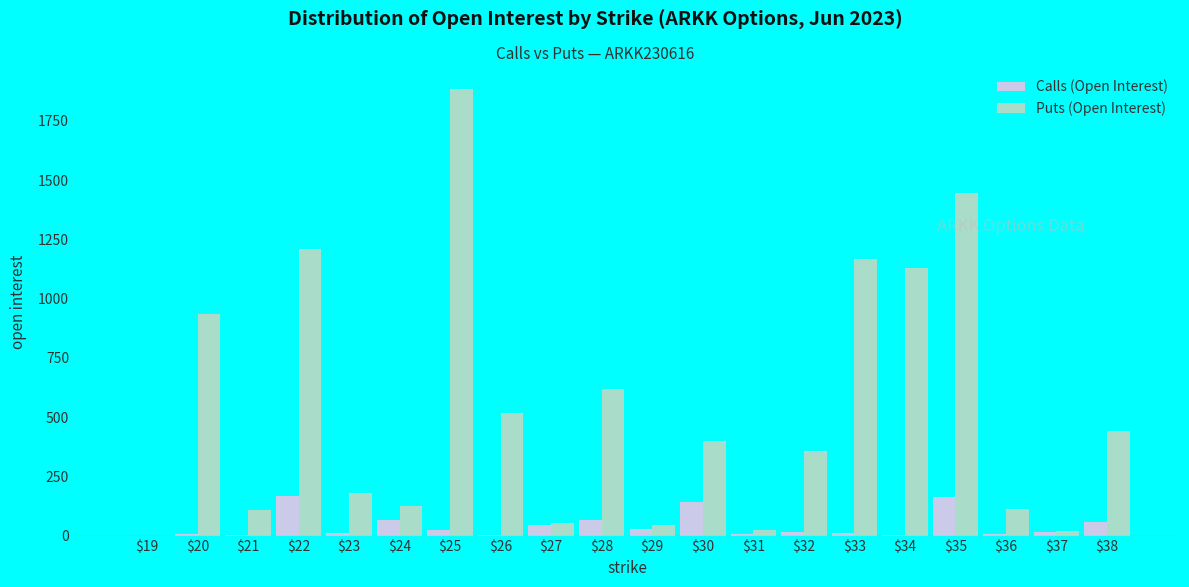

What is the sum of all Calls (Open Interest) values?

840